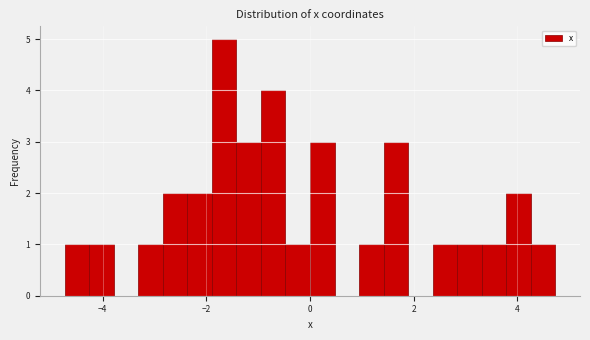

Read against the x-axis, roughly where is the centre of the tallest bar?

-1.6